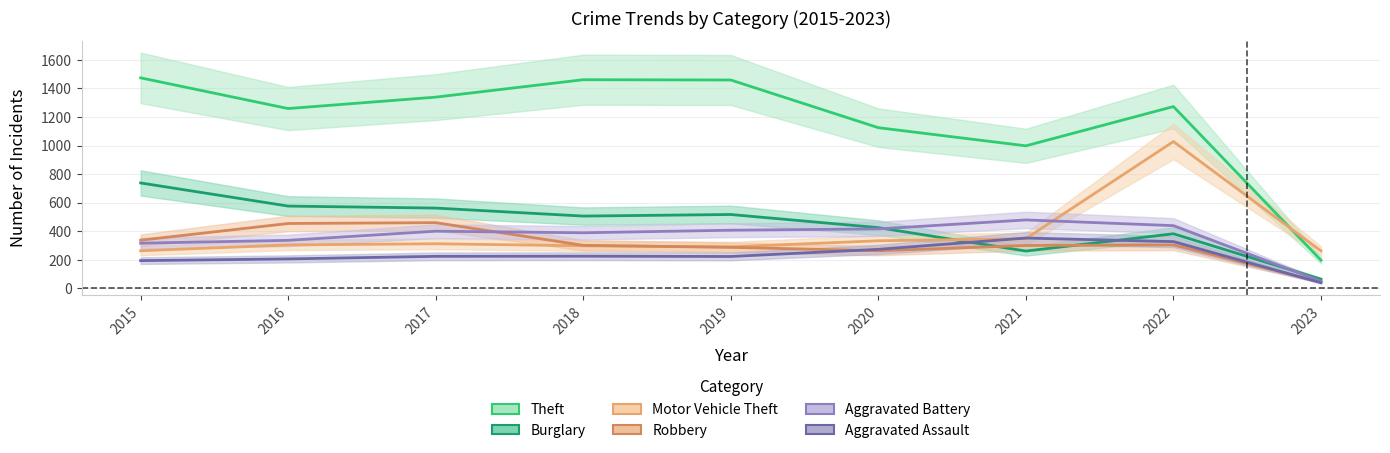

Between 2022 and 2023, which series saw the biggest shift?

Theft